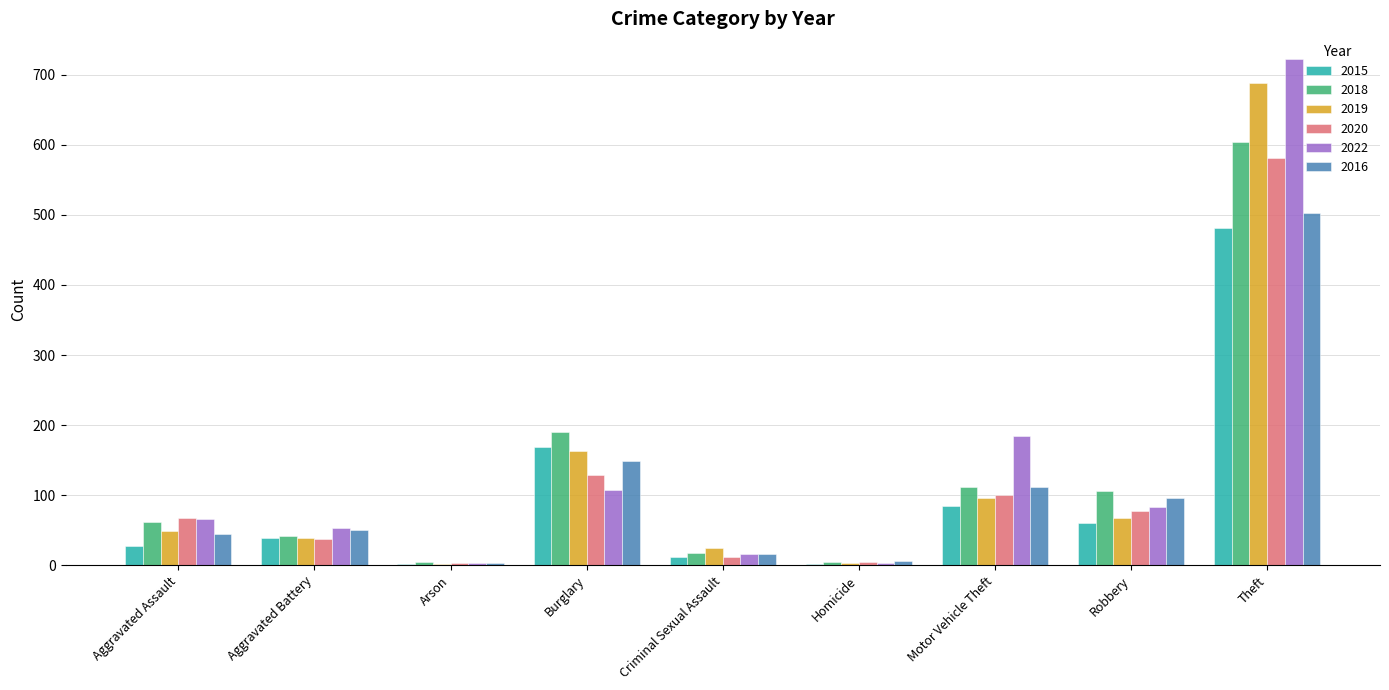

What is the total value across all series at Aggravated Battery?

260